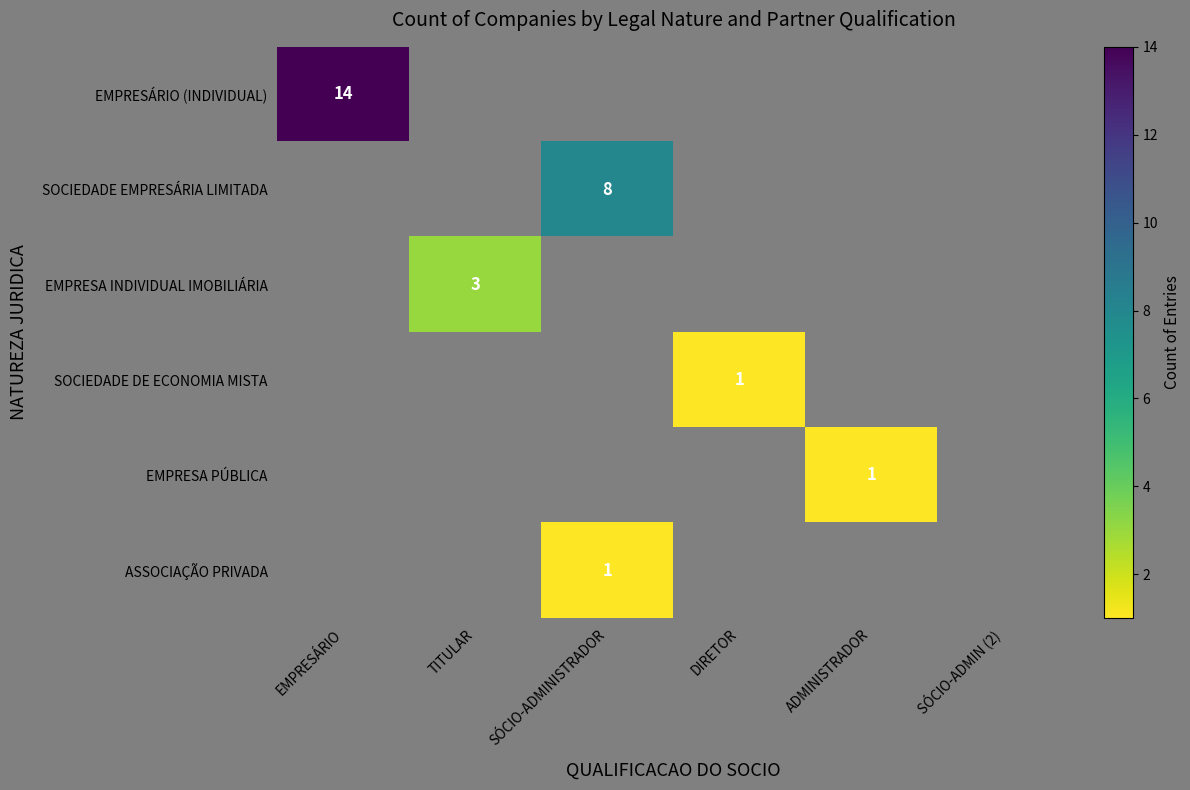

List the series in order of their peak value, highest first.

EMPRESÁRIO (INDIVIDUAL), SOCIEDADE EMPRESÁRIA LIMITADA, EMPRESA INDIVIDUAL IMOBILIÁRIA, SOCIEDADE DE ECONOMIA MISTA, EMPRESA PÚBLICA, ASSOCIAÇÃO PRIVADA